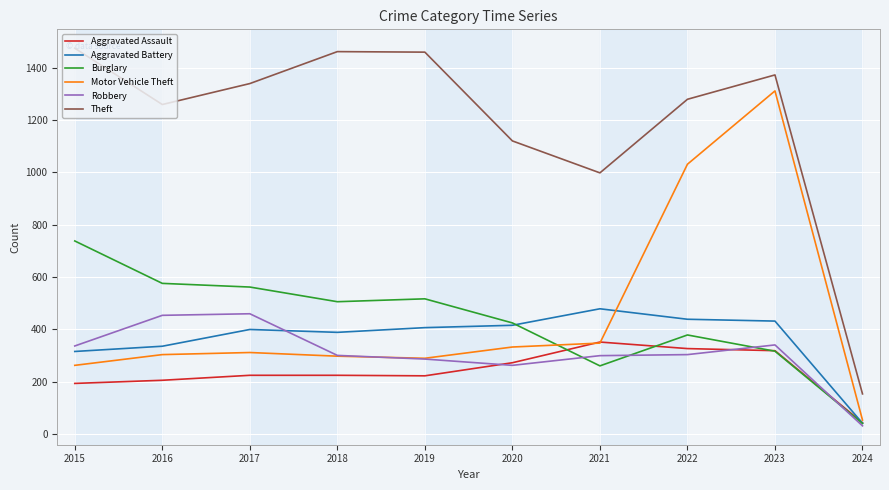

Where does the Theft series first go above 1339?

2015